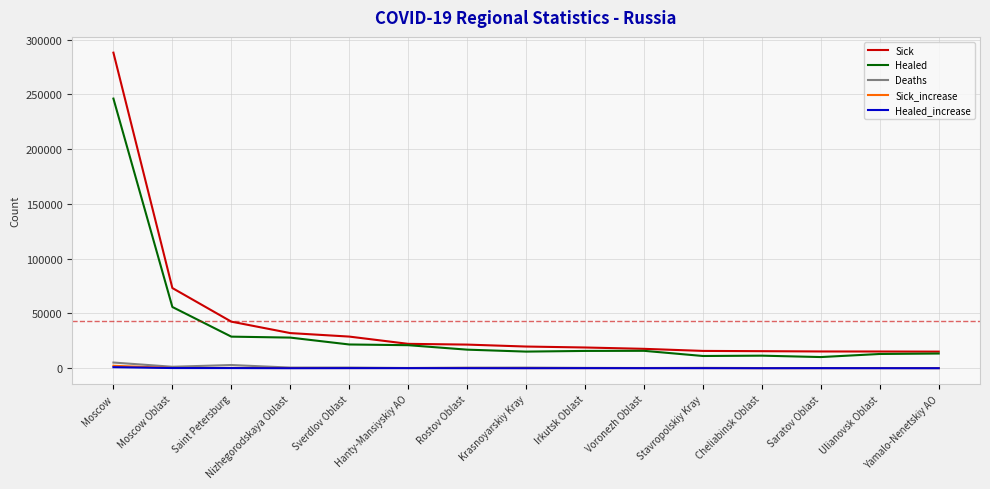

Read the Deaths value at Moscow.

5180